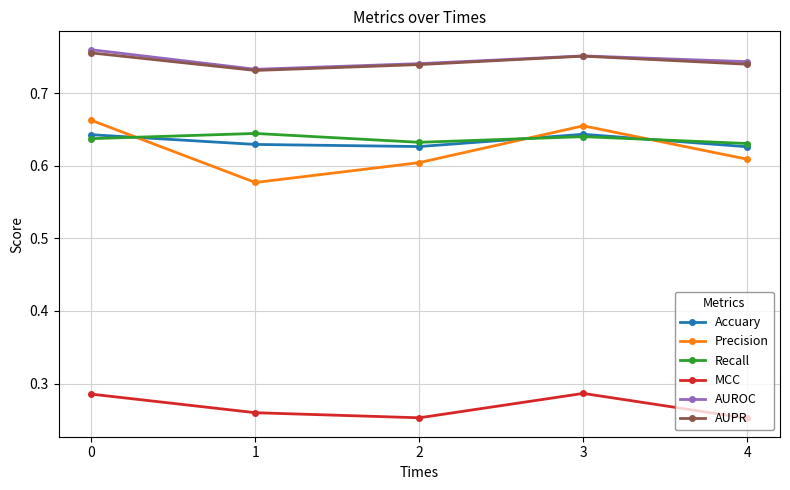

Count the Accuary values in the range 0 to 1.

5